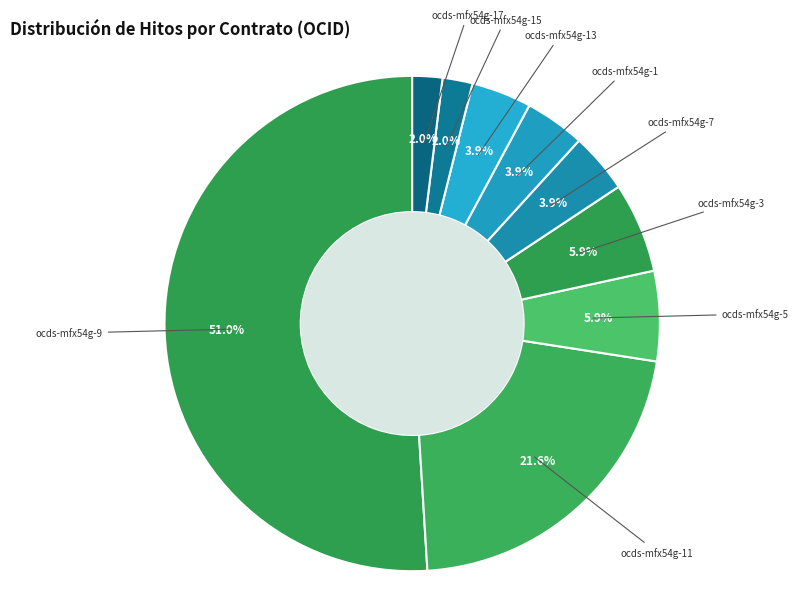

Is ocds-mfx54g-7 the majority of the pie?

No